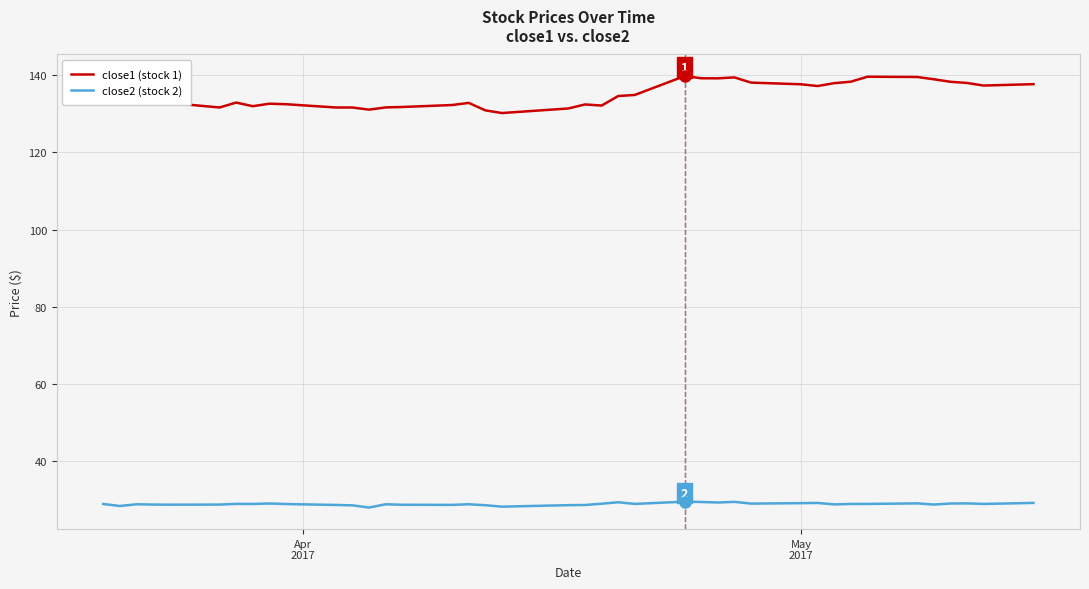

What is the lowest value of the close2 (stock 2) series?

28.0